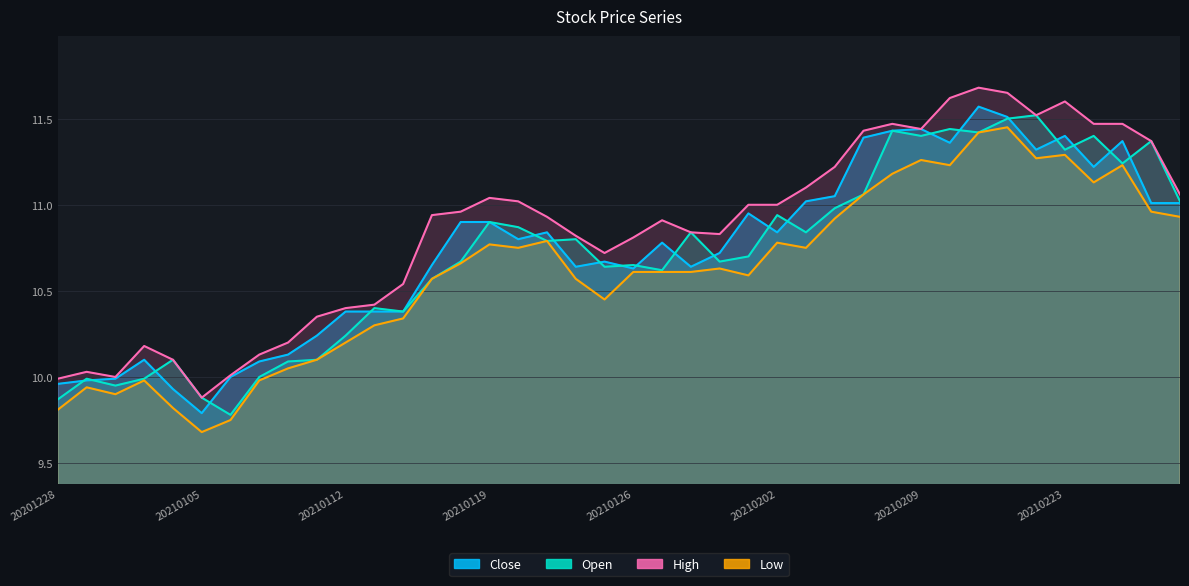

At 20210106, list the series in order from largest to smallest.

high, close, open, low